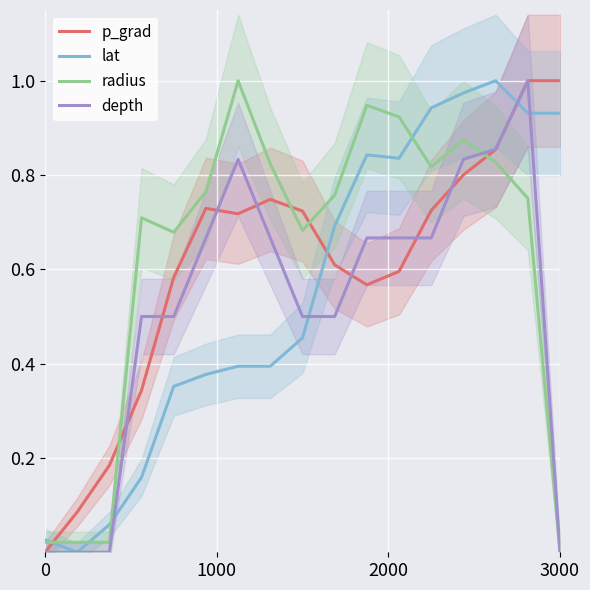

Reading left to right, transcribe all the data shown in this chart.

p_grad: 0.0	0.1	0.2	0.3	0.6	0.7	0.7	0.7	0.7	0.6	0.6	0.6	0.7	0.8	0.9	1.0	1.0
lat: 0.0	0.0	0.1	0.2	0.4	0.4	0.4	0.4	0.5	0.7	0.8	0.8	0.9	1.0	1.0	0.9	0.9
radius: 0.0	0.0	0.0	0.7	0.7	0.8	1.0	0.8	0.7	0.8	0.9	0.9	0.8	0.9	0.8	0.8	0.0
depth: 0.0	0.0	0.0	0.5	0.5	0.7	0.8	0.7	0.5	0.5	0.7	0.7	0.7	0.8	0.9	1.0	0.0